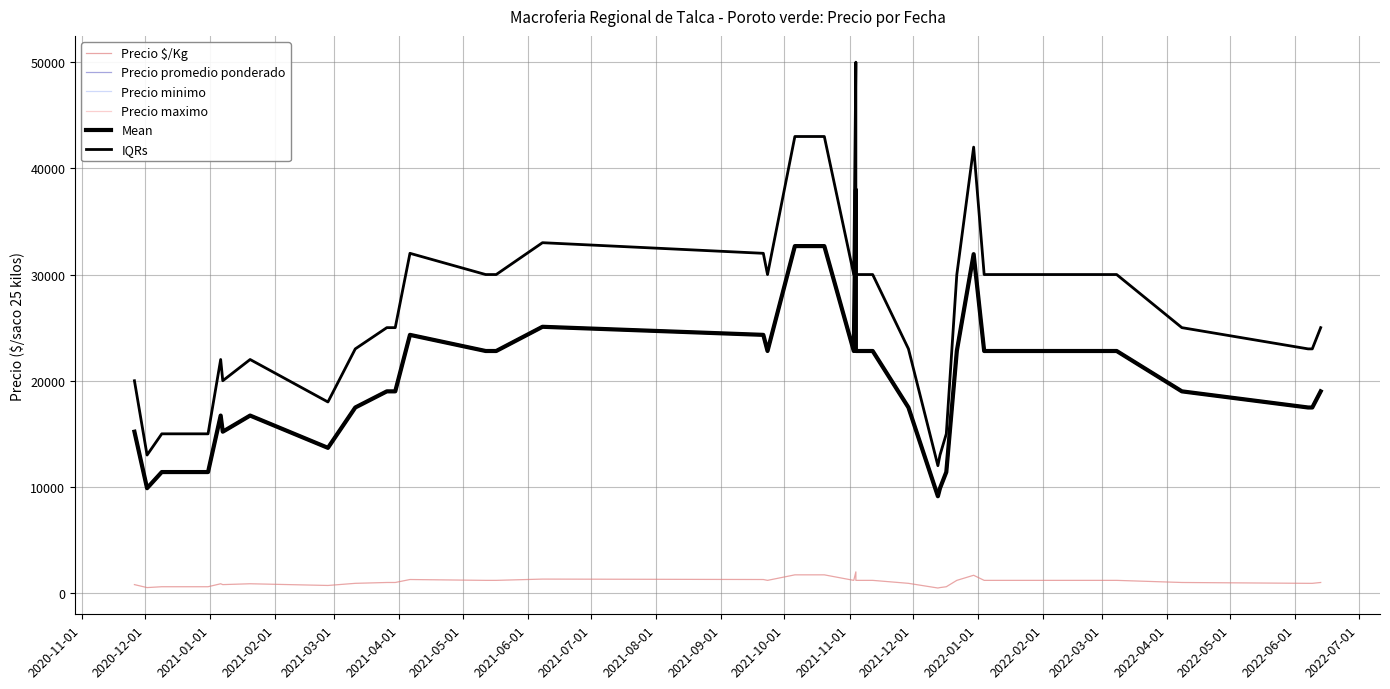

The value of IQRs at 2022-01-01 is 33990. True or false?

False